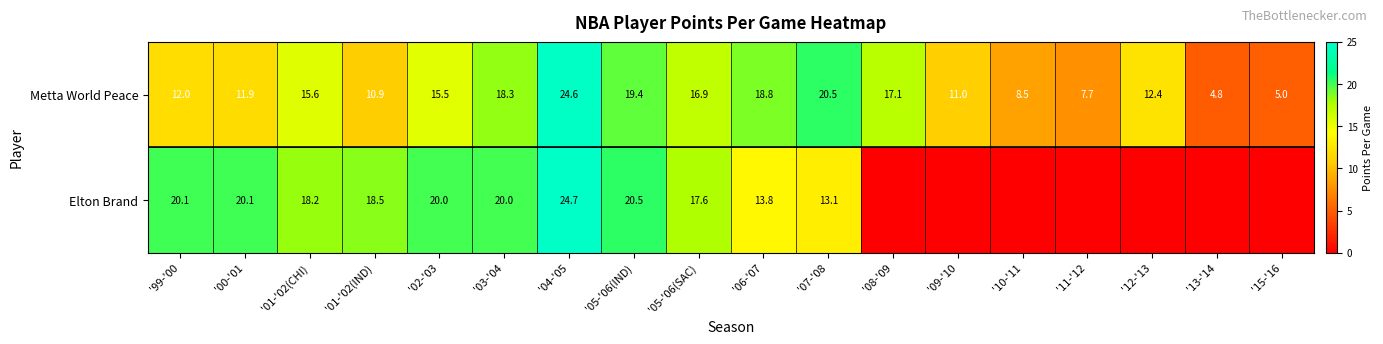

The value of Metta World Peace at '13-'14 is 4.8. True or false?

True